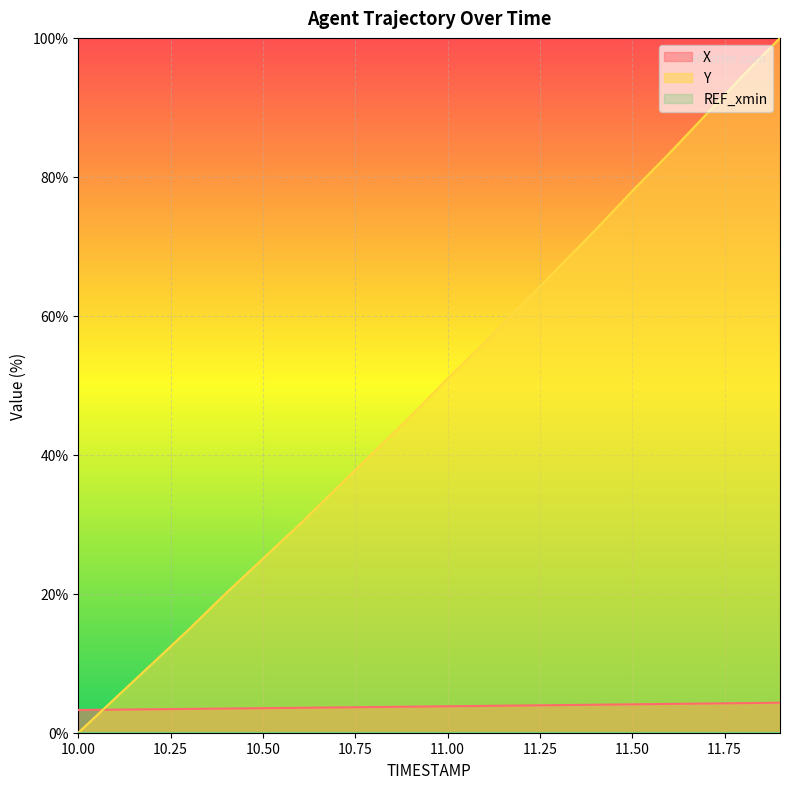

The value of X at 10.2 is 5.6. True or false?

False